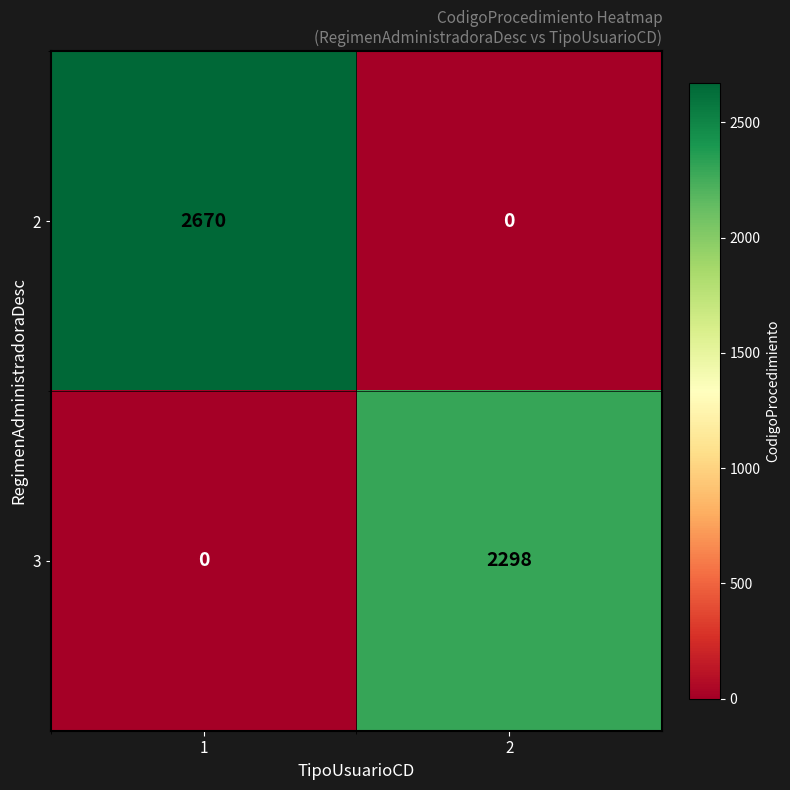

Between 1 and 2, which series saw the biggest shift?

2